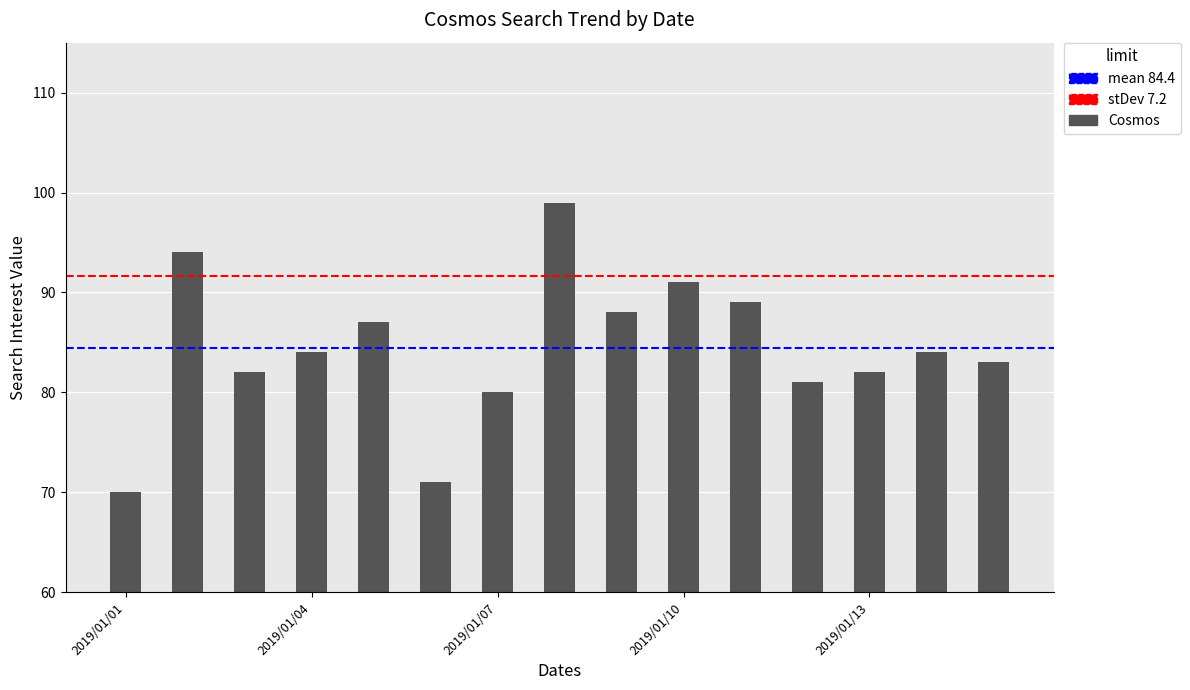

What is the difference between the second highest and second lowest values?

23